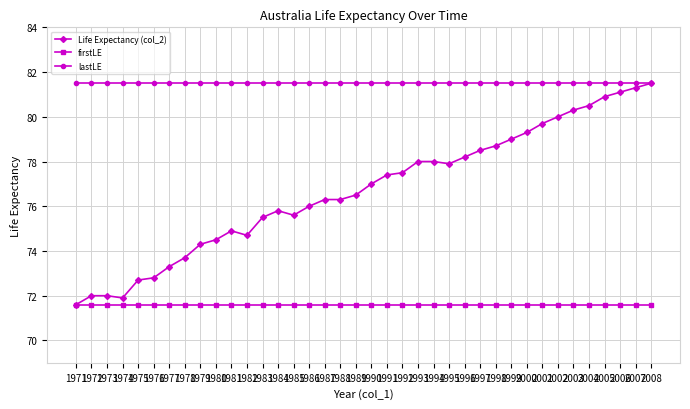

What is the difference between the highest and lowest values at 1985?

9.9